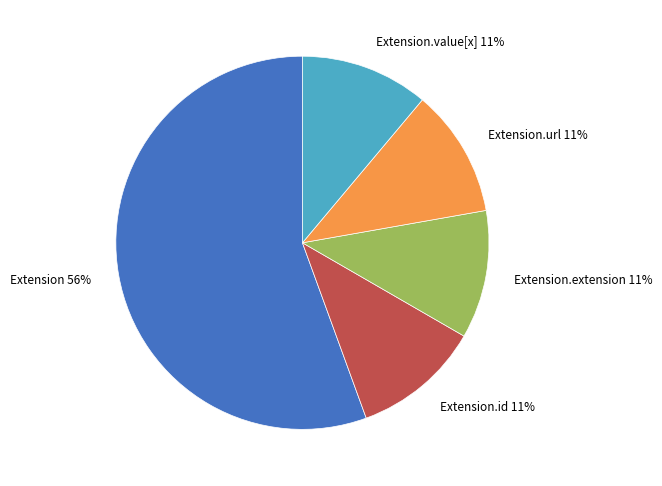

To the nearest percent, what is the average slice percentage?

20%